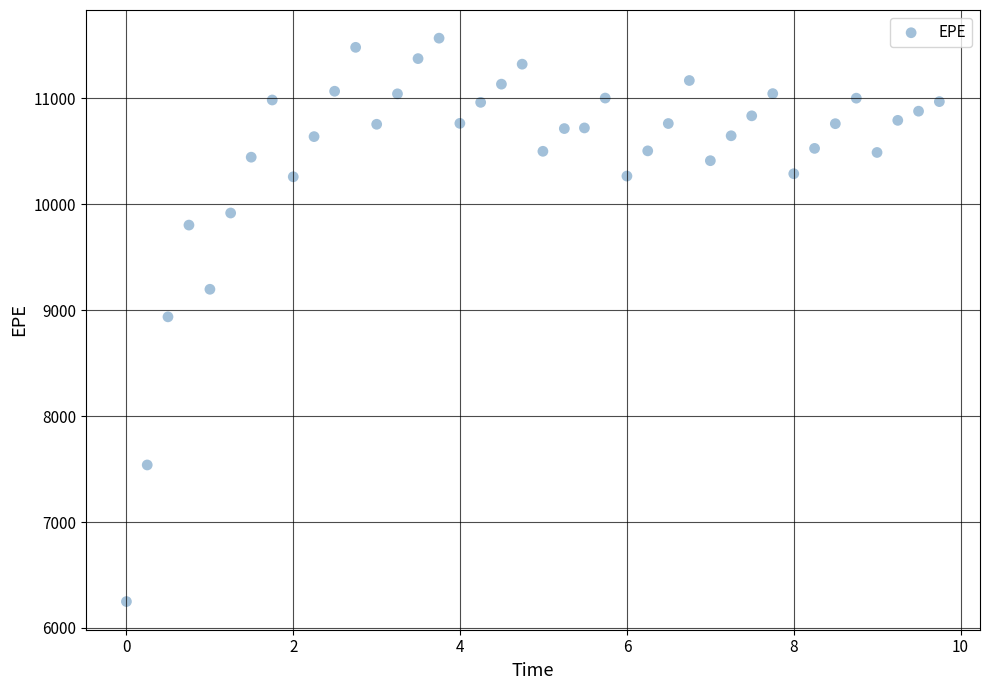

What is the range of Y values (max minus min)?

5319.2